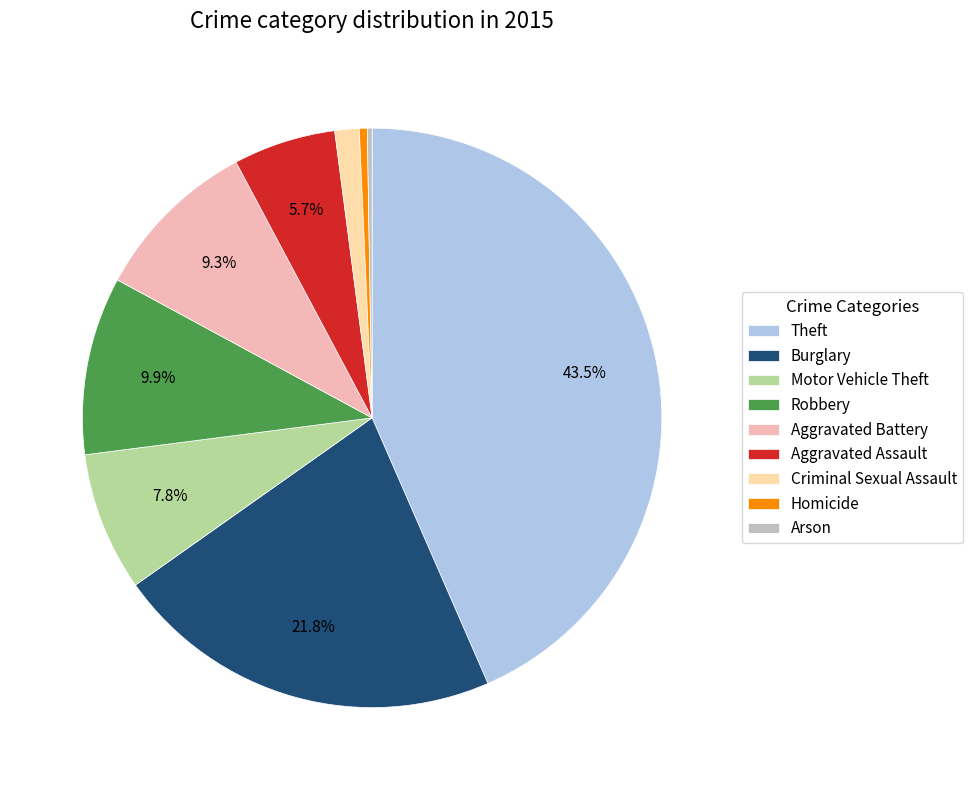

To the nearest percent, what is the combined percentage of Robbery and Criminal Sexual Assault?

11%